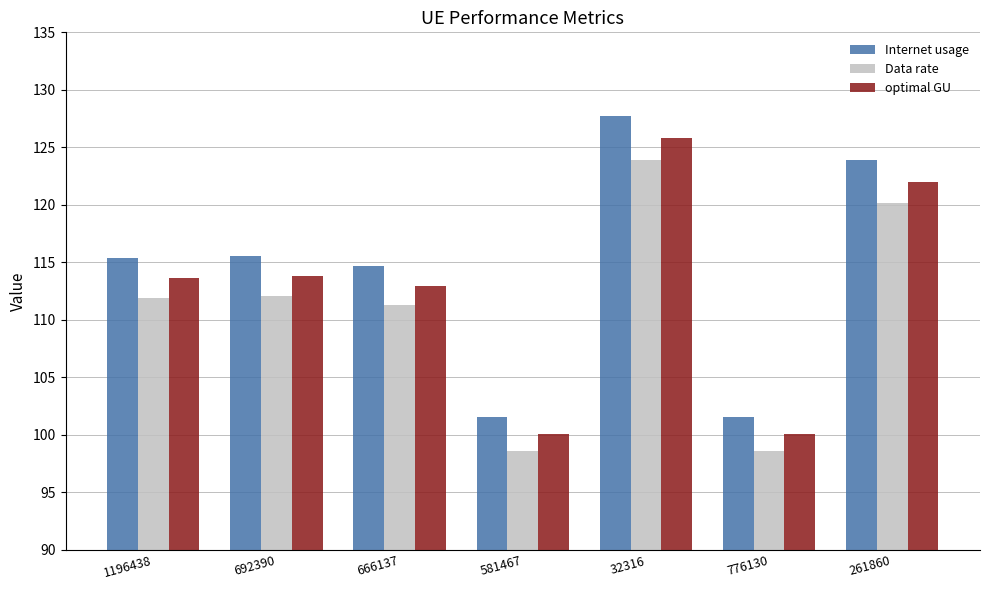

Where does the optimal GU series first go above 113?

1196438